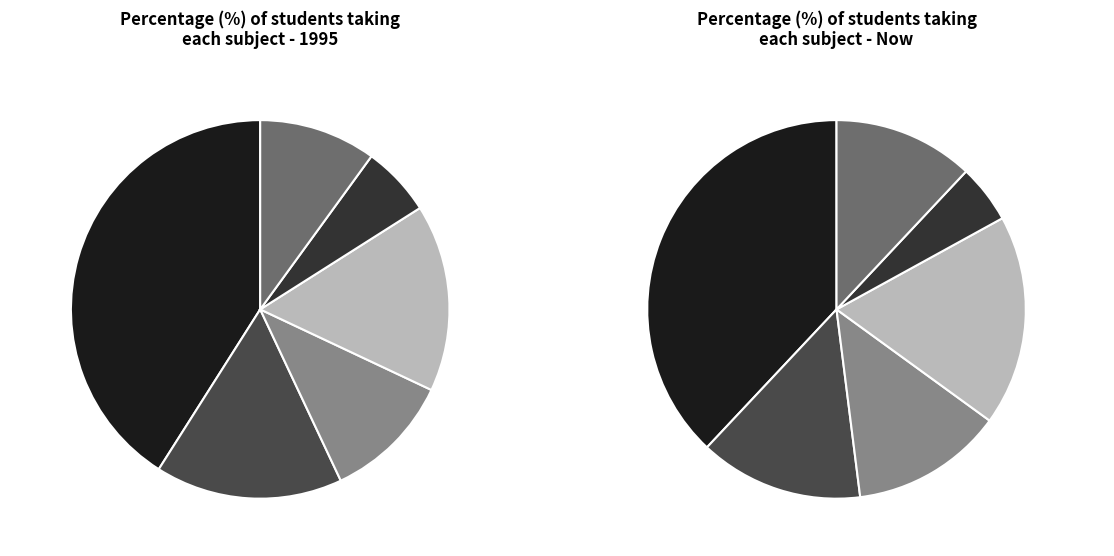

Is there any slice that represents more than half of the pie?

No